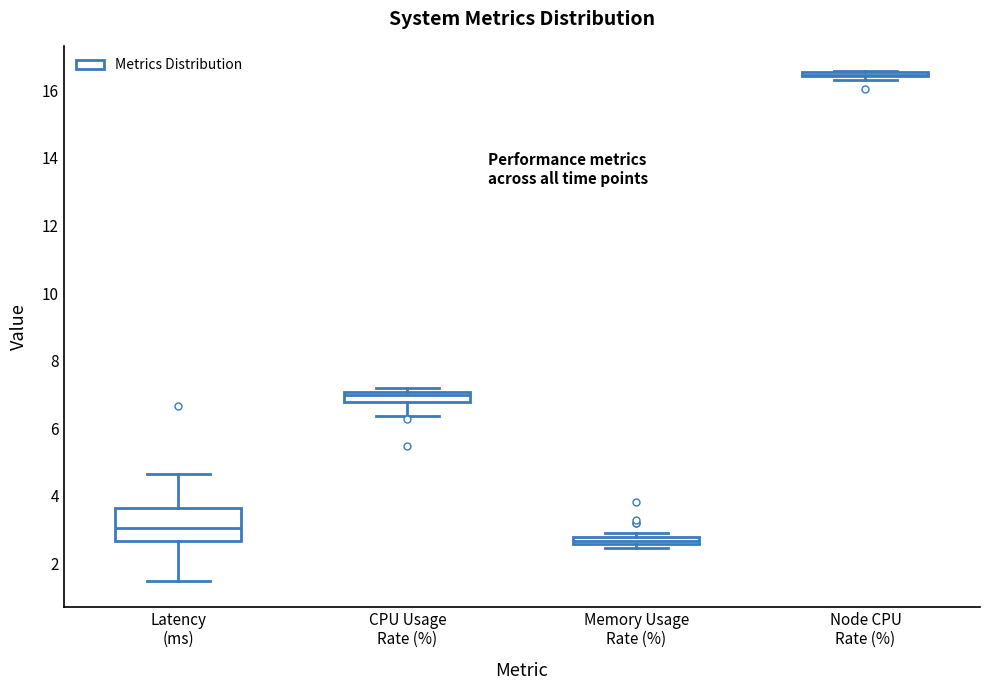

Comparing the boxes themselves (not the whiskers), which one is the tallest?

Latency (ms)